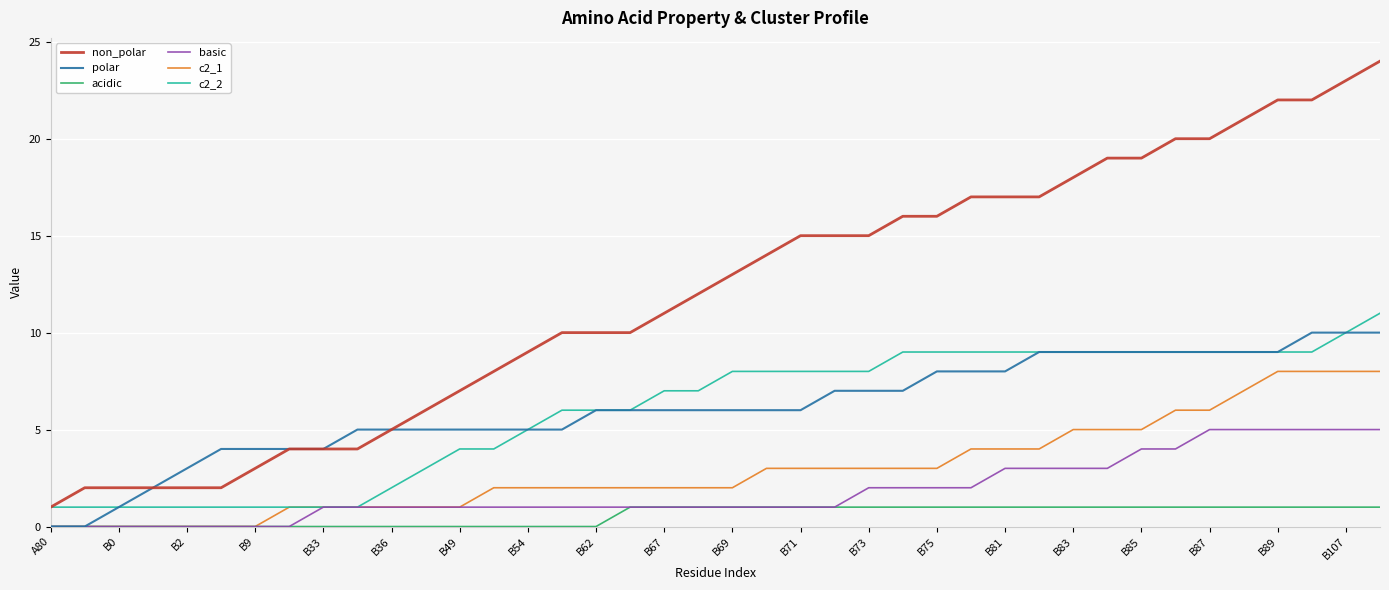

Which series has the largest total across all categories?

non_polar